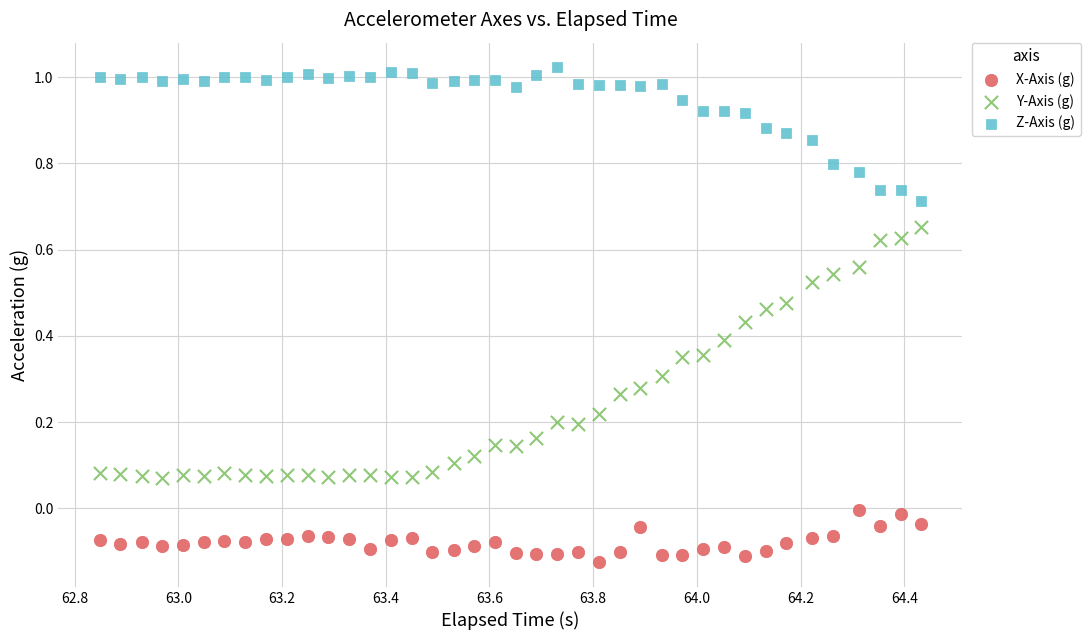

Which series reaches the minimum Y coordinate?

X-Axis (g)